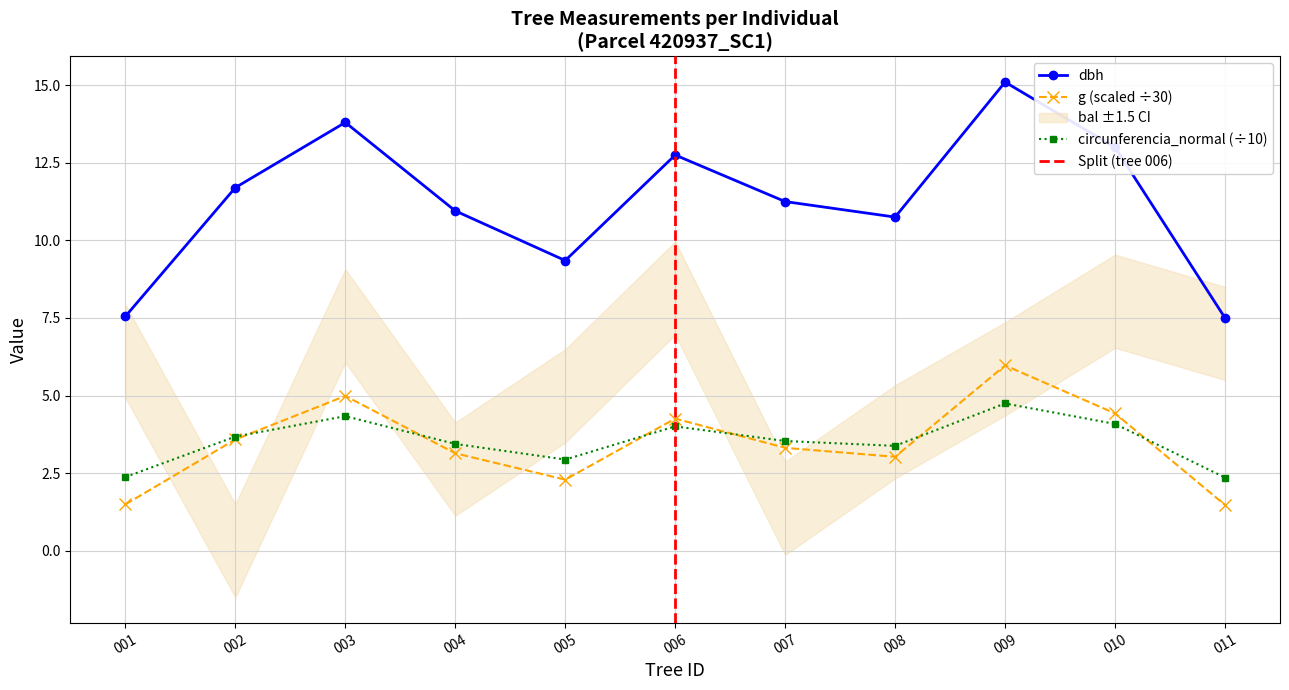

How many values in the dbh series exceed 11?

6